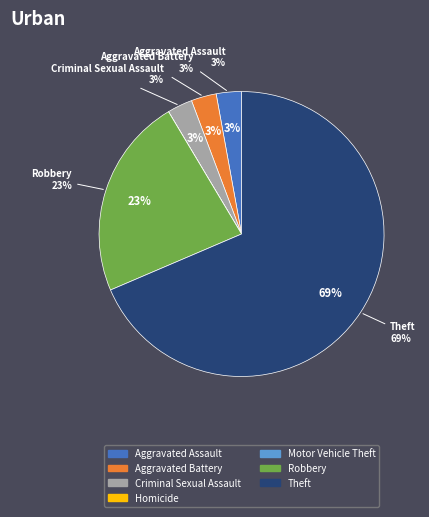

Does any single category account for the majority?

Yes